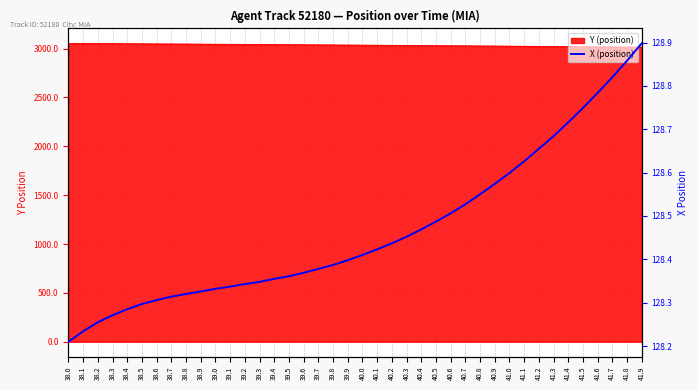

What is the minimum value shown in the chart?

128.2